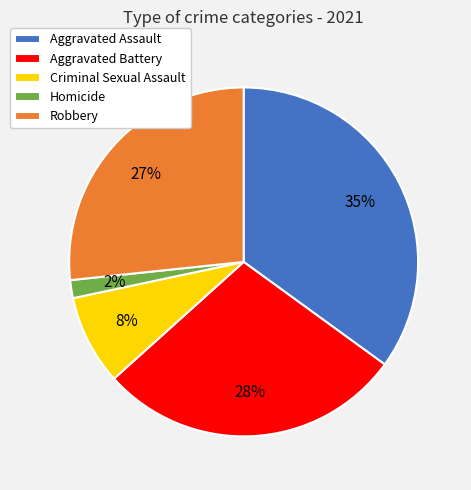

Combined, do Homicide and Aggravated Battery account for over 50%?

No